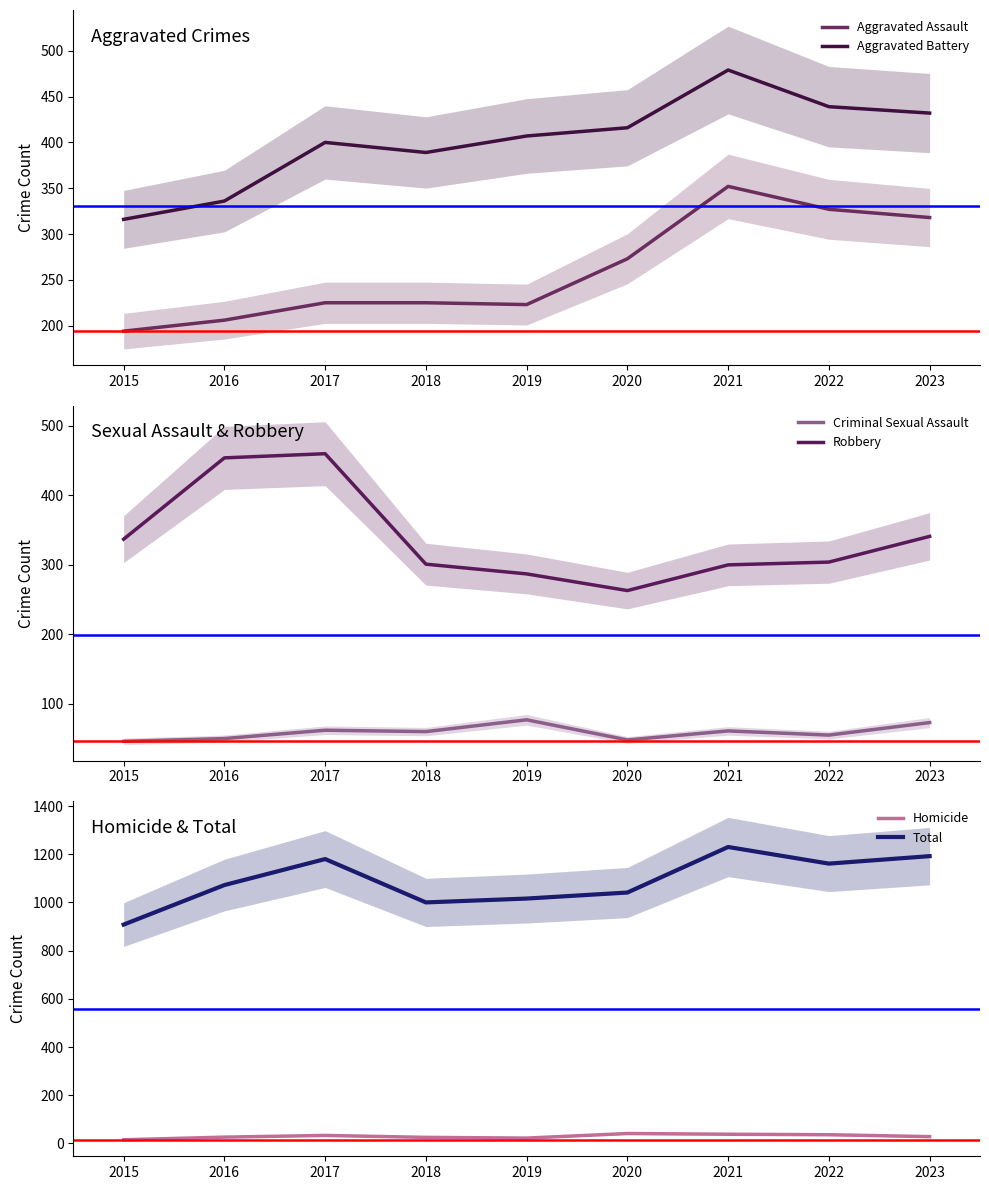

What is the difference between the second highest and second lowest values in the Total series?

192